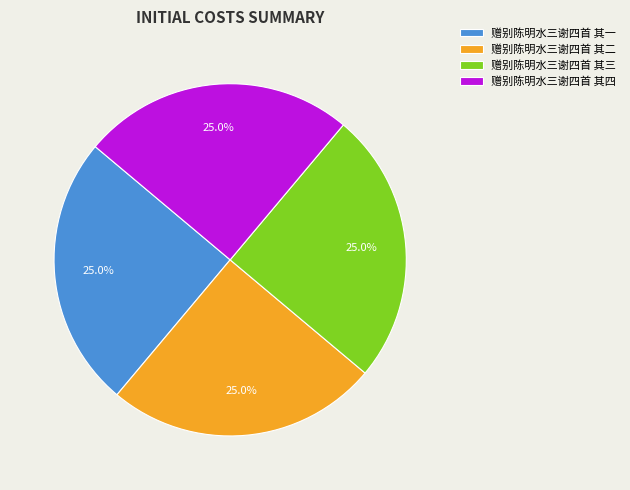

To the nearest percent, what is the combined percentage of 赠别陈明水三谢四首 其一 and 赠别陈明水三谢四首 其三?

50%